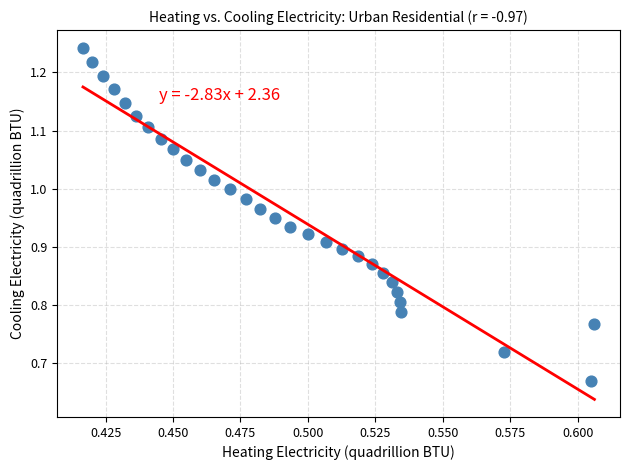

What is the range of Y values (max minus min)?

0.6